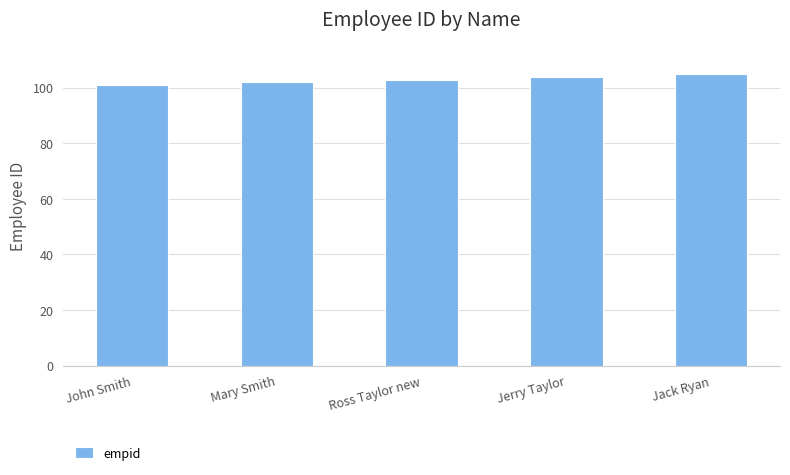

How many series are shown in this chart?

1